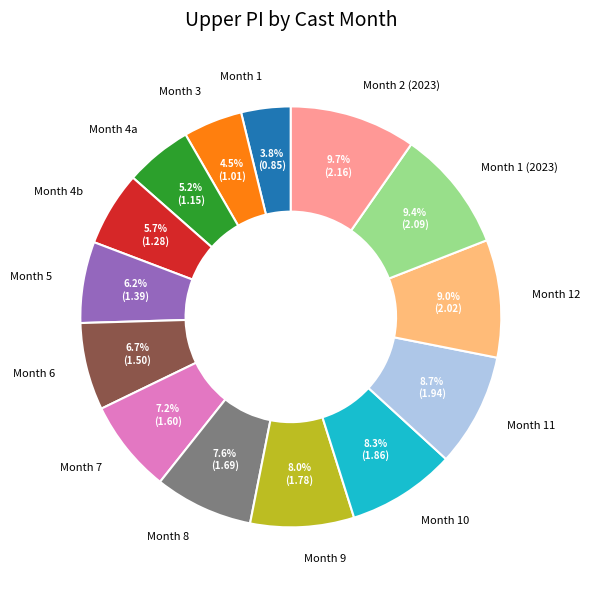

Which has a higher value, Month 6 or Month 1 (2023)?

Month 1 (2023)